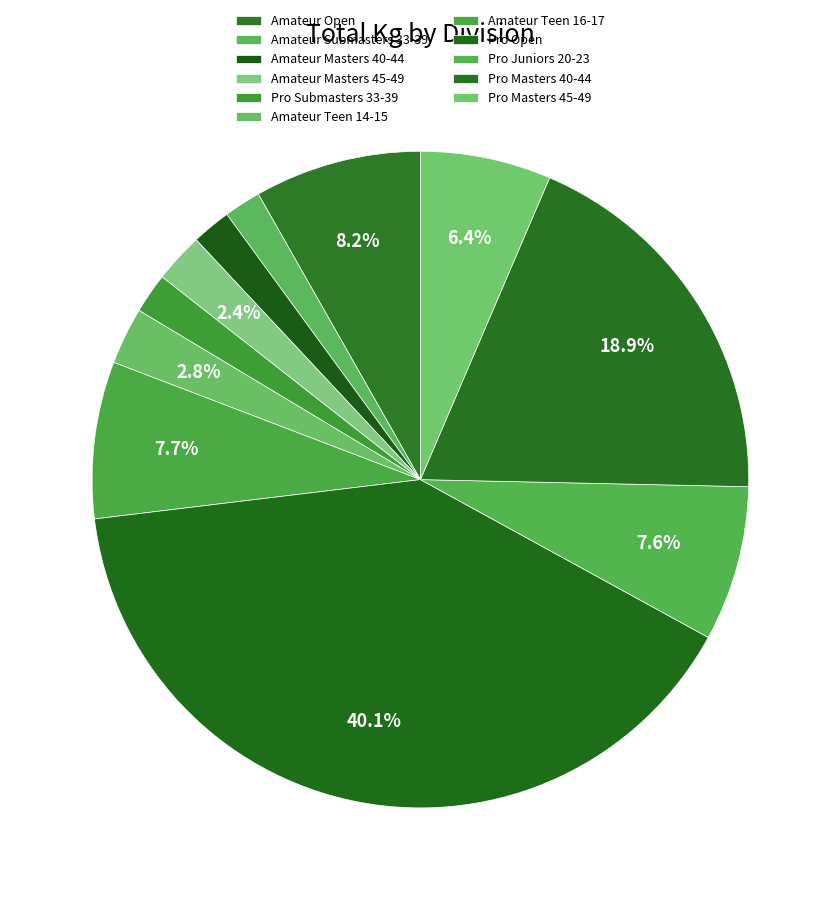

How many segments does this pie chart have?

11